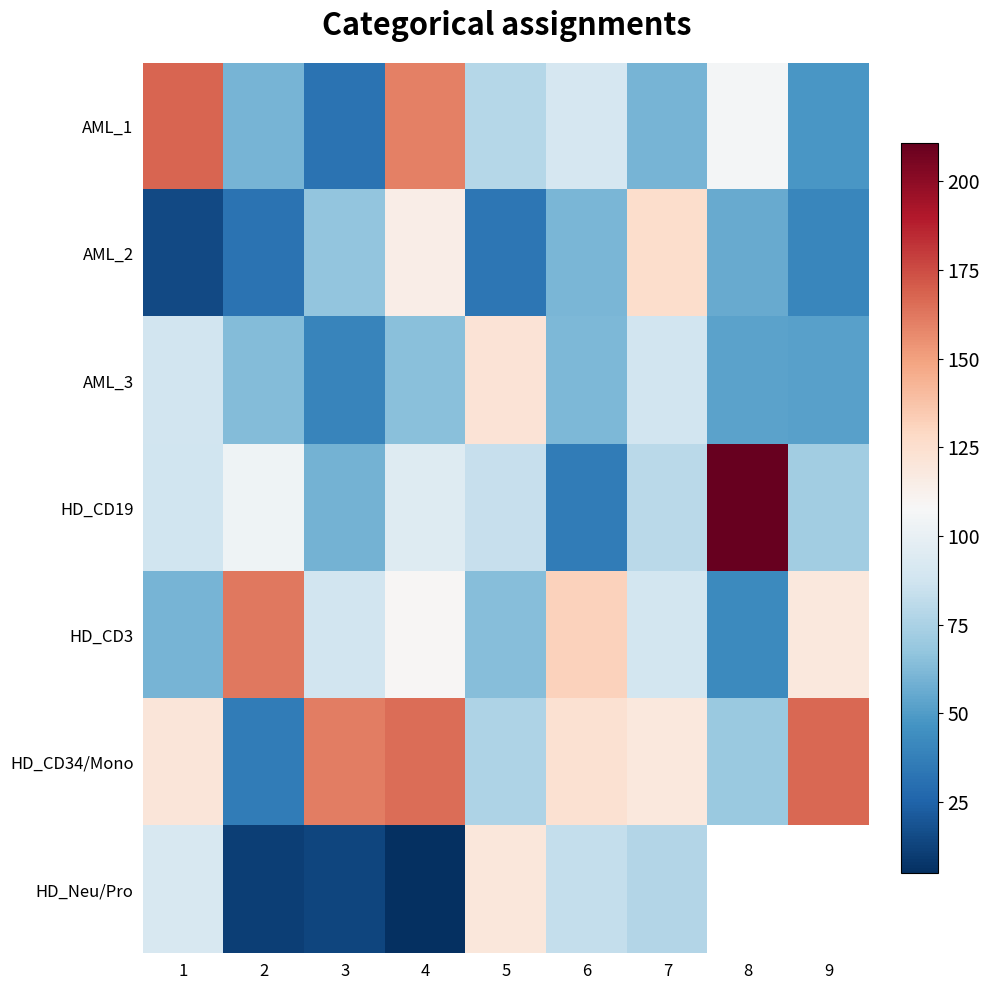

How many values in the HD_CD3 series exceed 89?

5